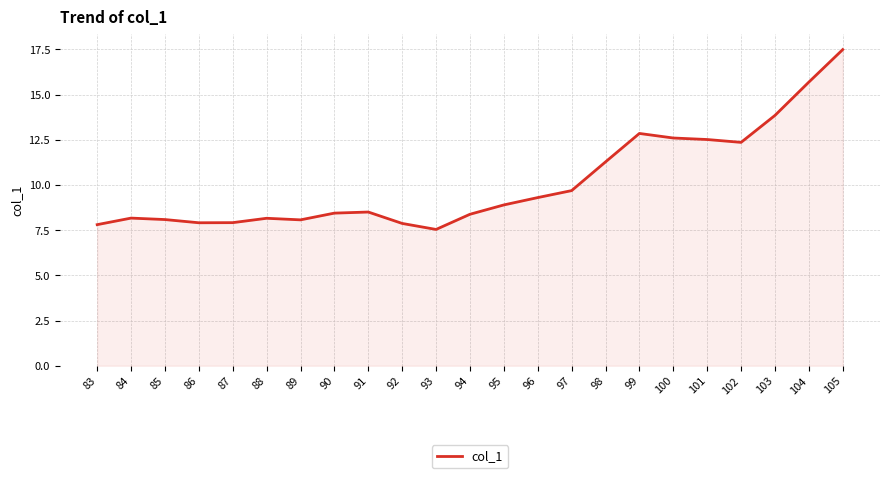

What is the difference between the values at 99 and 94?

4.5